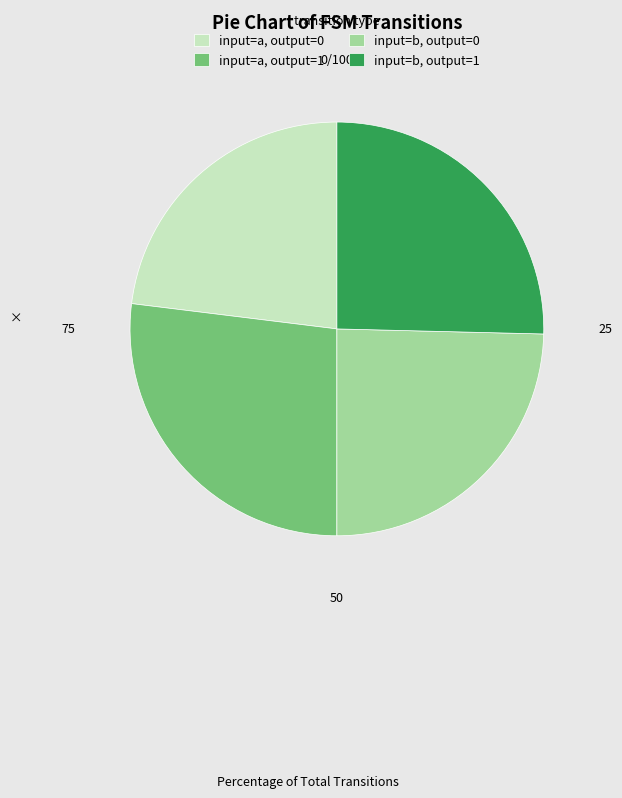

Is there any slice that represents more than half of the pie?

No